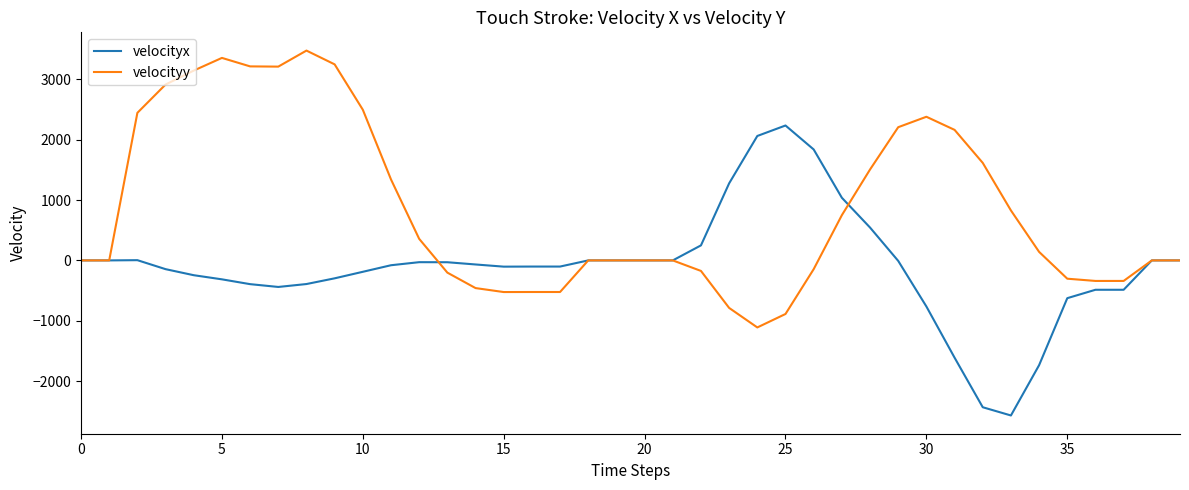

What is the maximum value shown in the chart?

3478.4